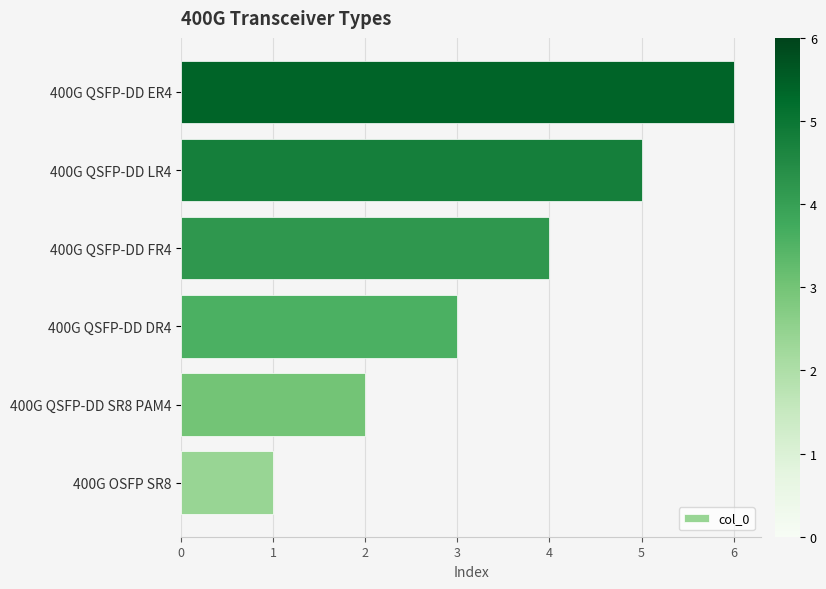

Between 400G QSFP-DD DR4 and 400G OSFP SR8, which is larger?

400G QSFP-DD DR4